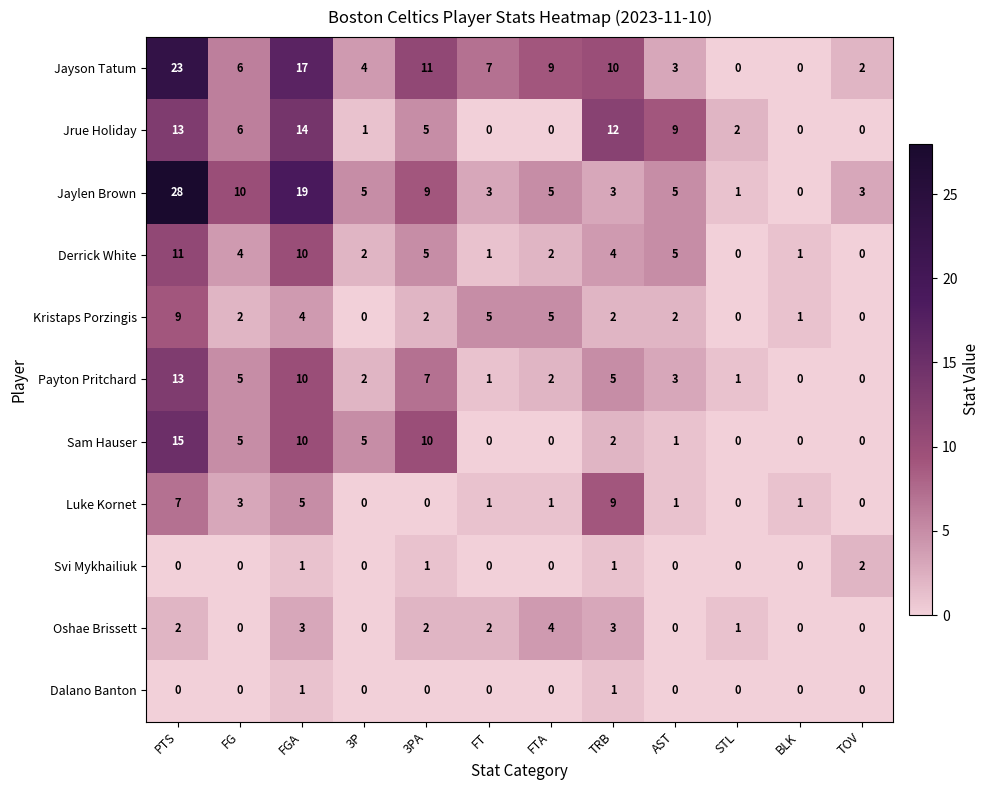

The value of Svi Mykhailiuk at STL is 0. True or false?

True